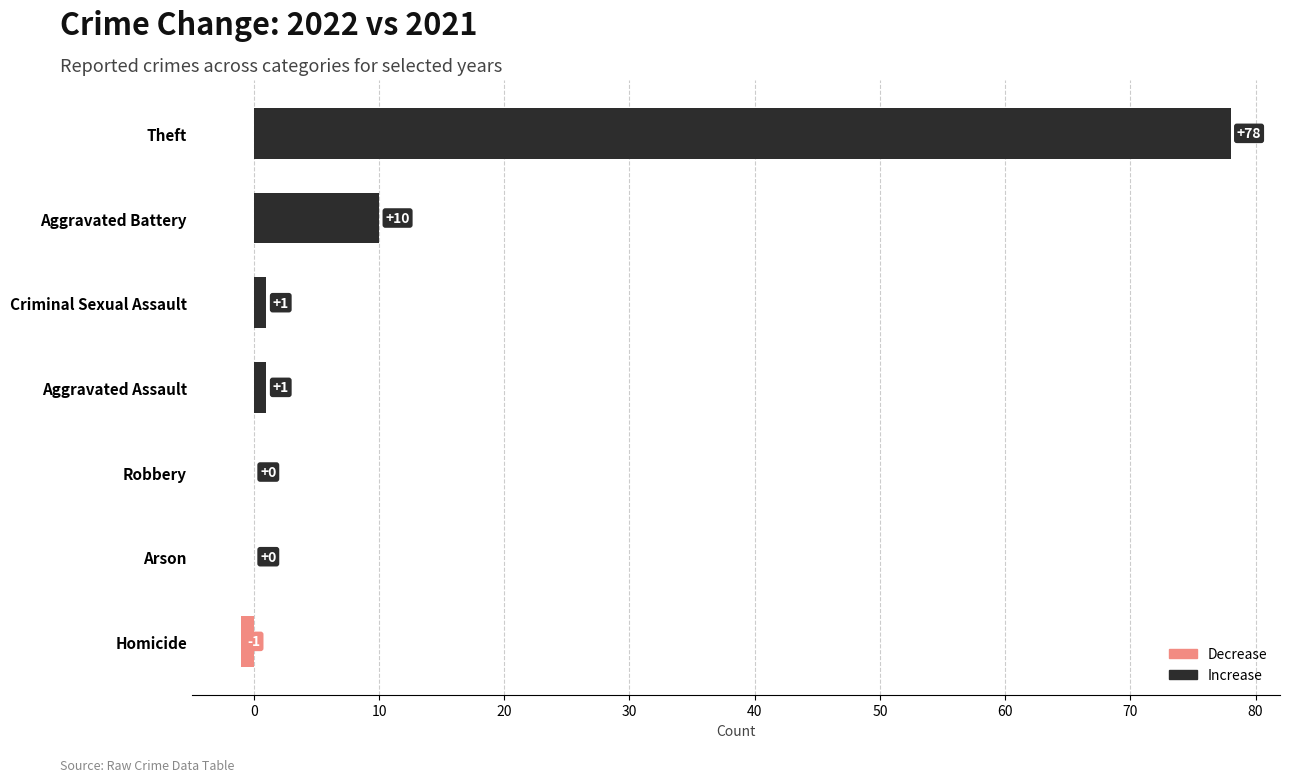

Where is the data nearest to the value 38?

Aggravated Battery